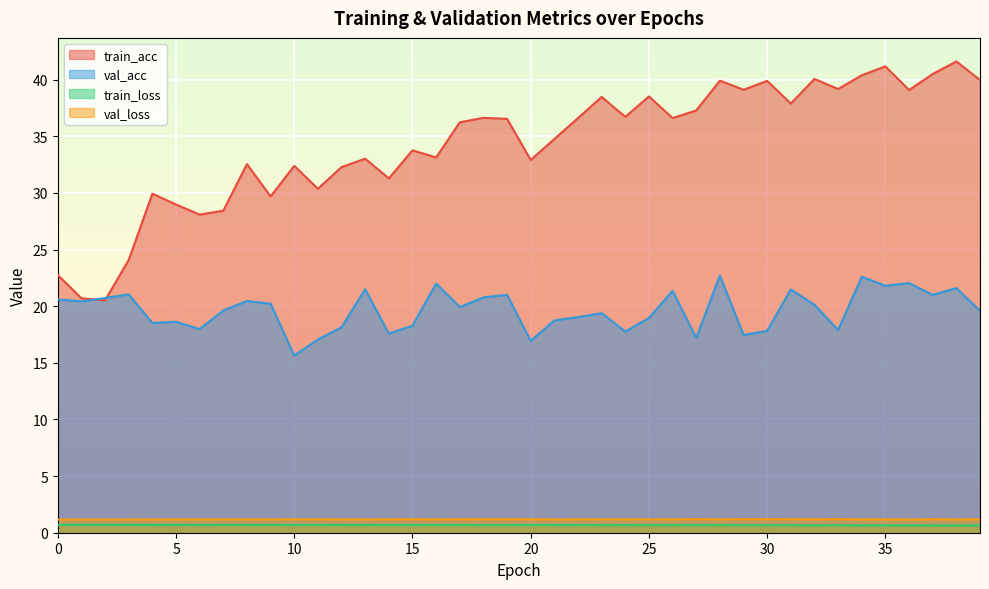

What is the sum of all val_acc values?

785.6